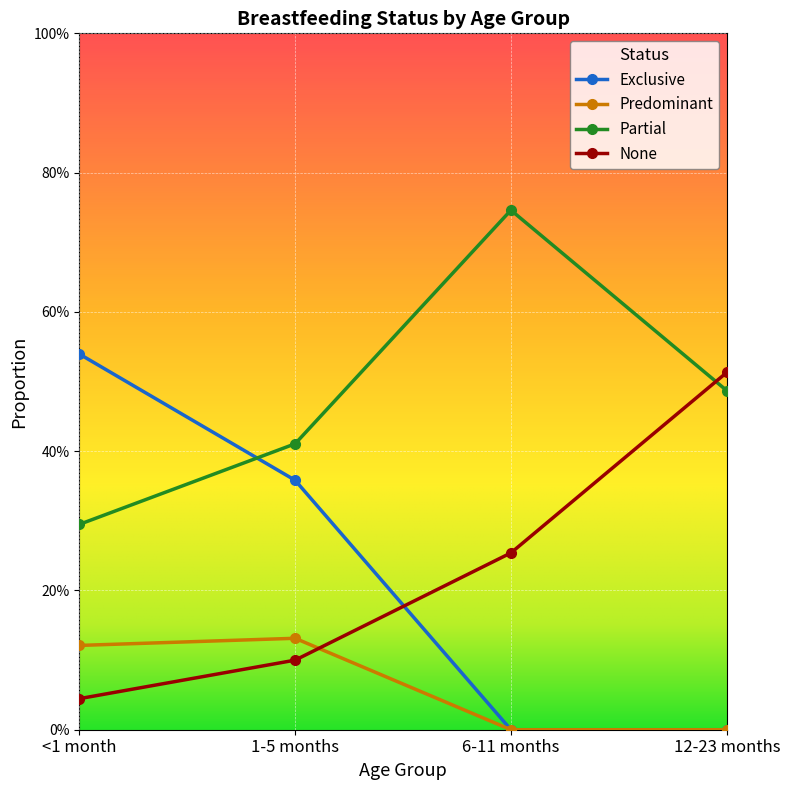

Reading right to left, extract all data points from this chart.

Exclusive: 12-23 months=0.0	6-11 months=0.0	1-5 months=0.4	<1 month=0.5
Predominant: 12-23 months=0.0	6-11 months=0.0	1-5 months=0.1	<1 month=0.1
Partial: 12-23 months=0.5	6-11 months=0.7	1-5 months=0.4	<1 month=0.3
None: 12-23 months=0.5	6-11 months=0.3	1-5 months=0.1	<1 month=0.0